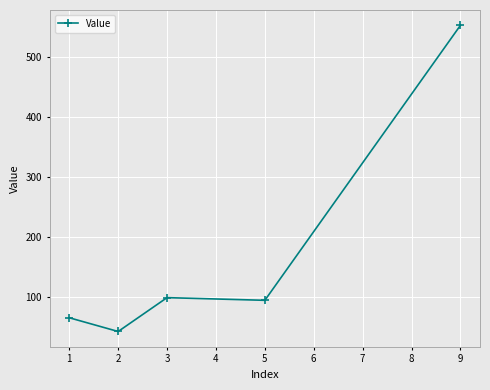

Approximately how many times larger is the value at 3 compared to 1?

1.5